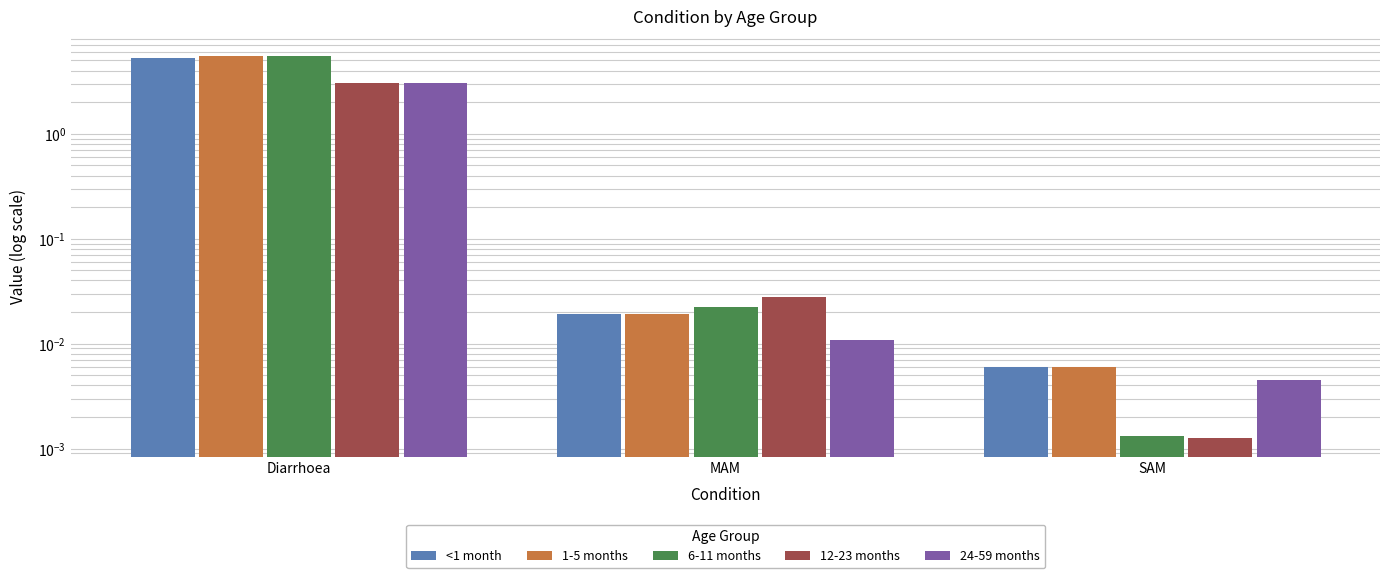

Rank the series by their maximum value, from lowest to highest.

12-23 months, 24-59 months, <1 month, 1-5 months, 6-11 months